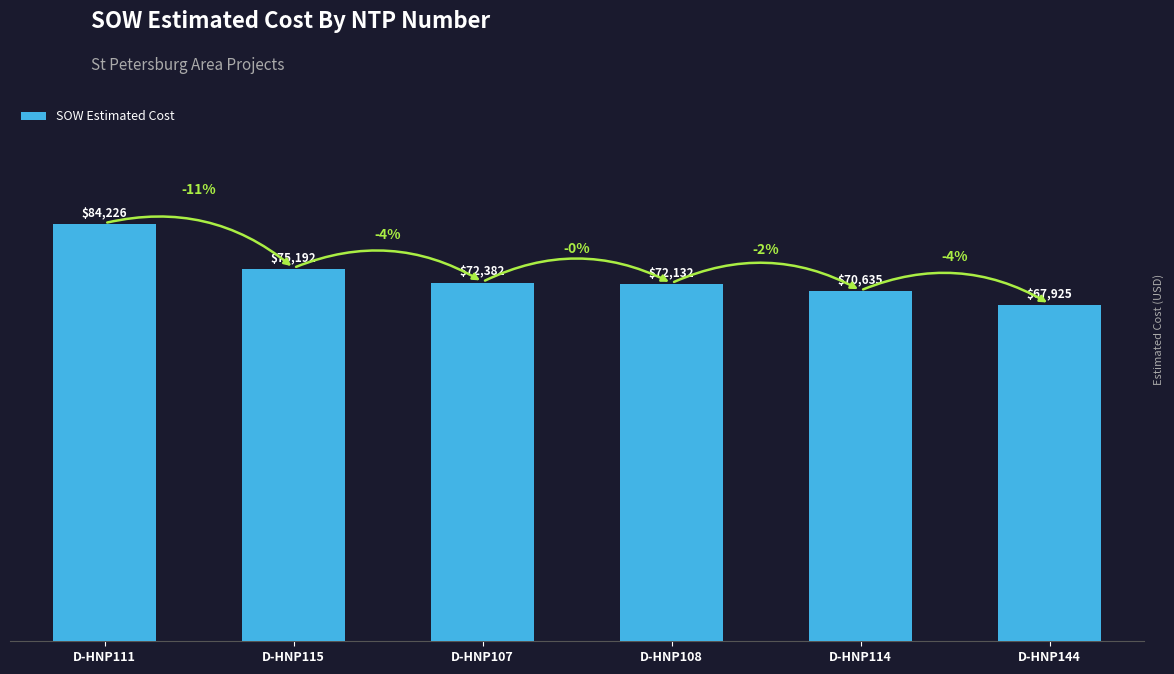

What is the label of the 6th bar from the right?

D-HNP111